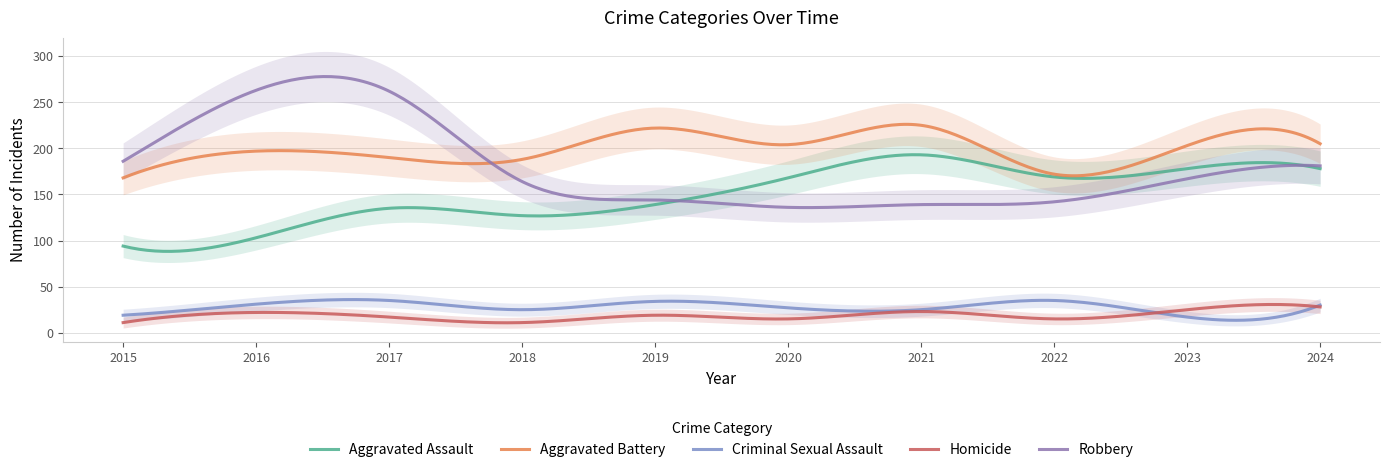

What is the total value across all series at 2015?

478